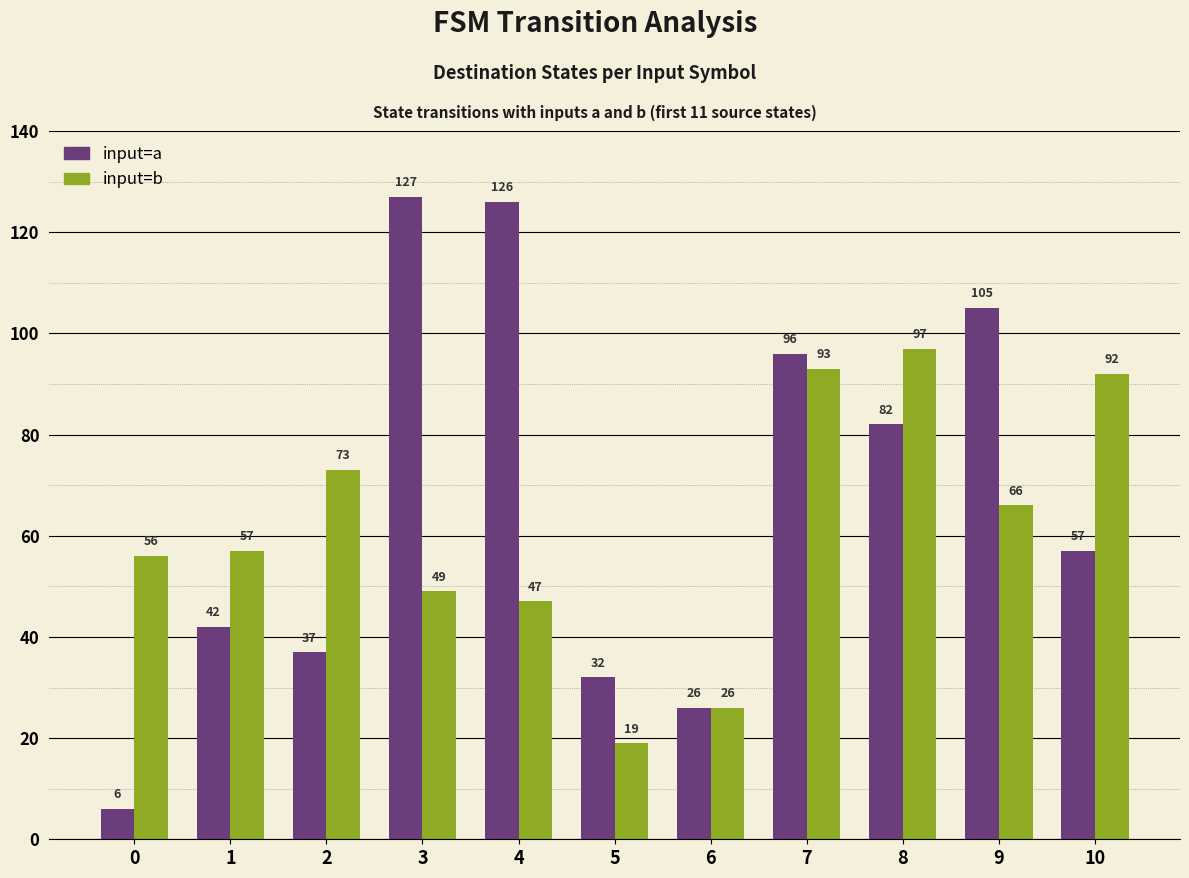

Reading left to right, list all the values displayed in this chart.

input=a: 6	42	37	127	126	32	26	96	82	105	57
input=b: 56	57	73	49	47	19	26	93	97	66	92